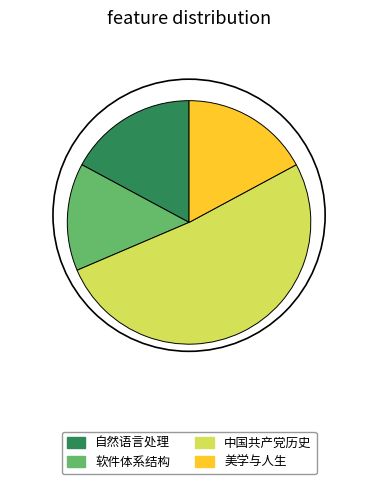

True or false: 美学与人生 accounts for 17% of the total.

True